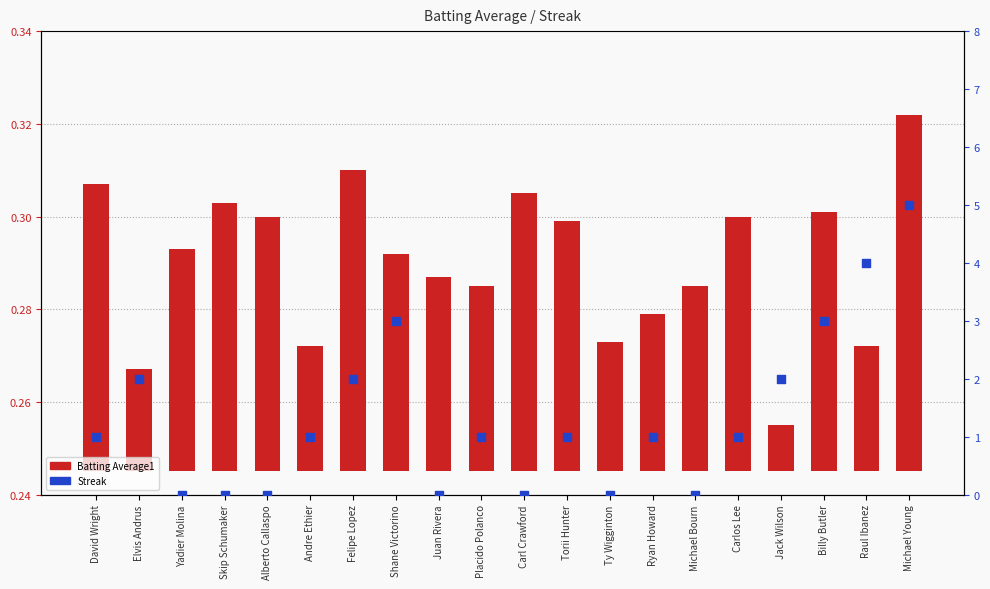

At which category is the sum across all series the highest?

Michael Young